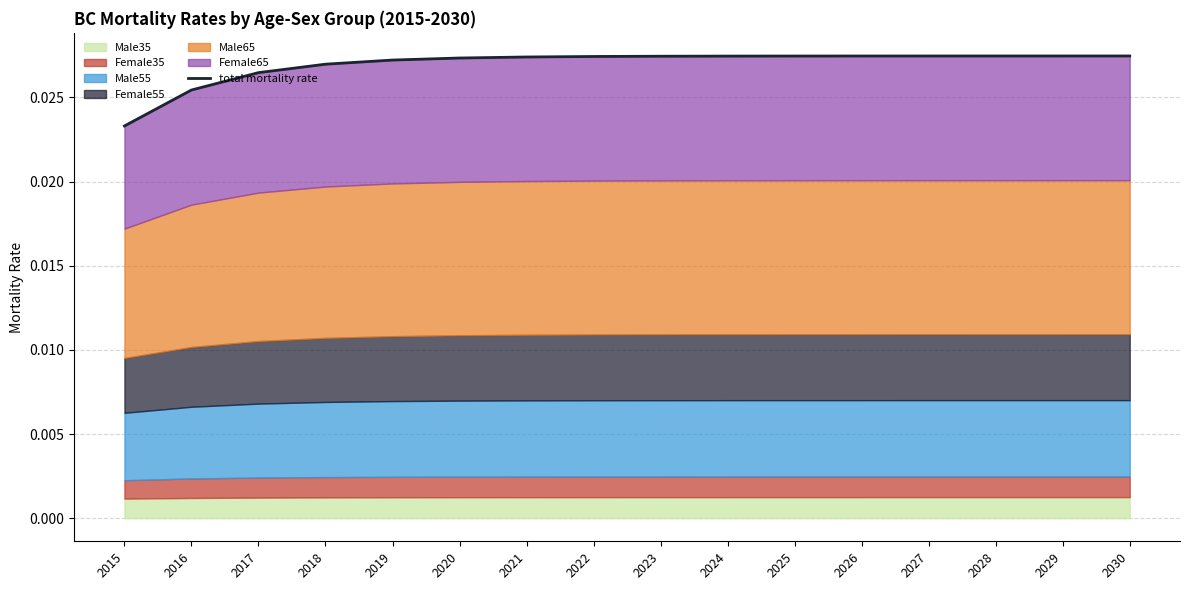

True or false: there are more than 1 points higher than both neighbors.

False